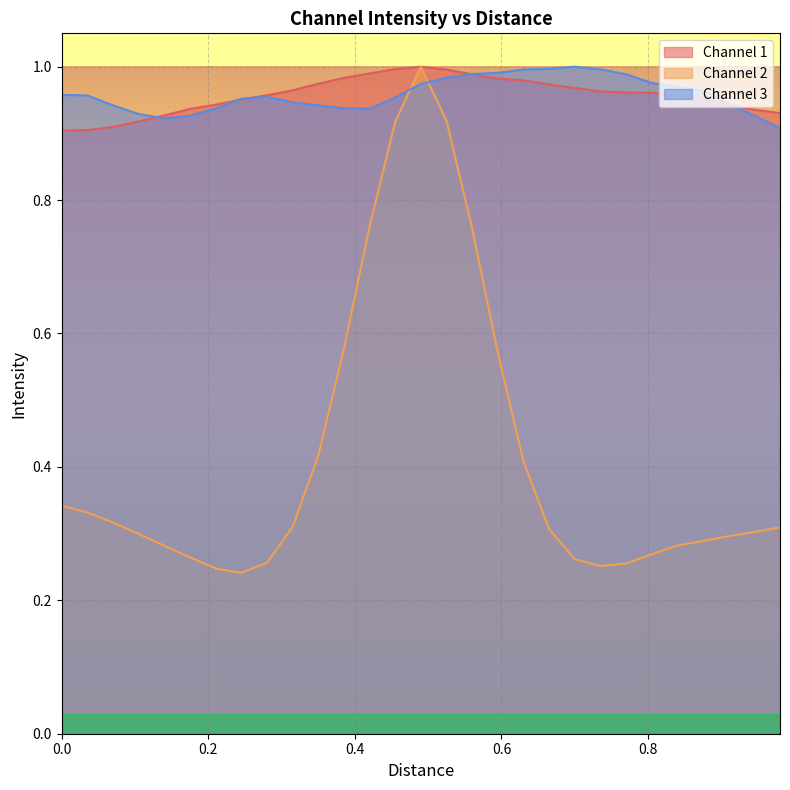

Which series ends up on top after the final intersection of Channel 3 and Channel 2?

Channel 3